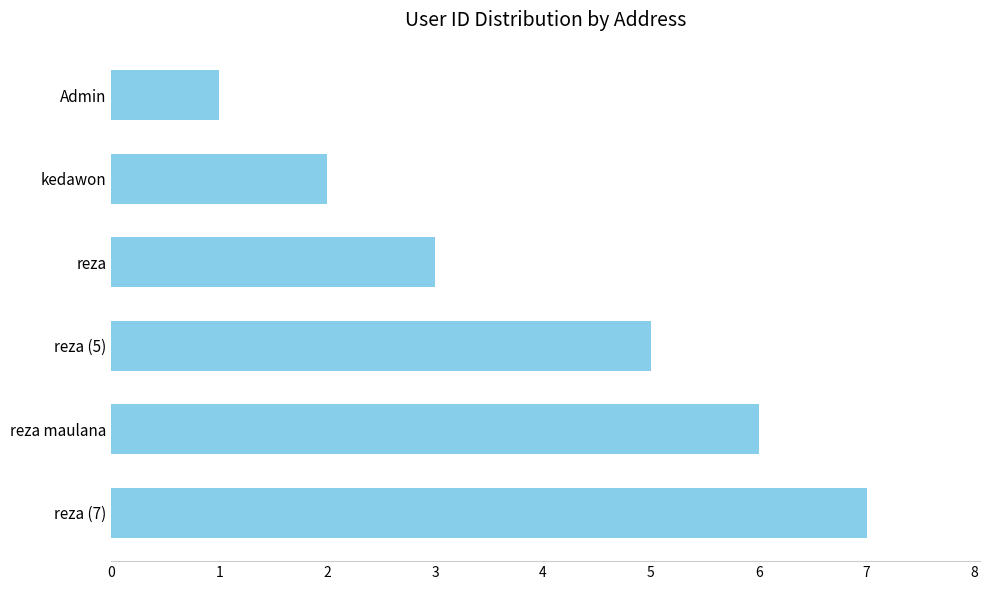

What is the difference between the second highest and minimum values?

5